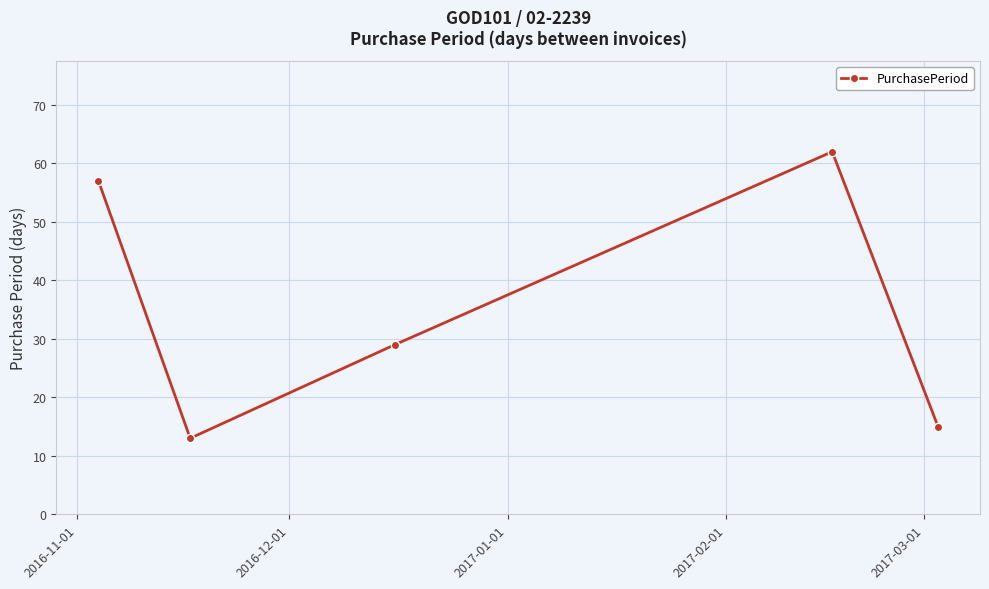

Reading right to left, transcribe all the data shown in this chart.

15	62	29	13	57